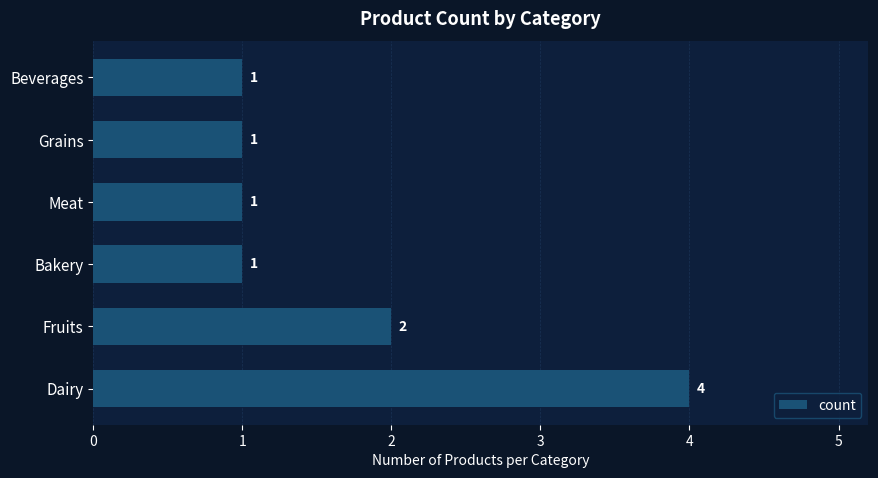

What is the greatest value displayed?

4